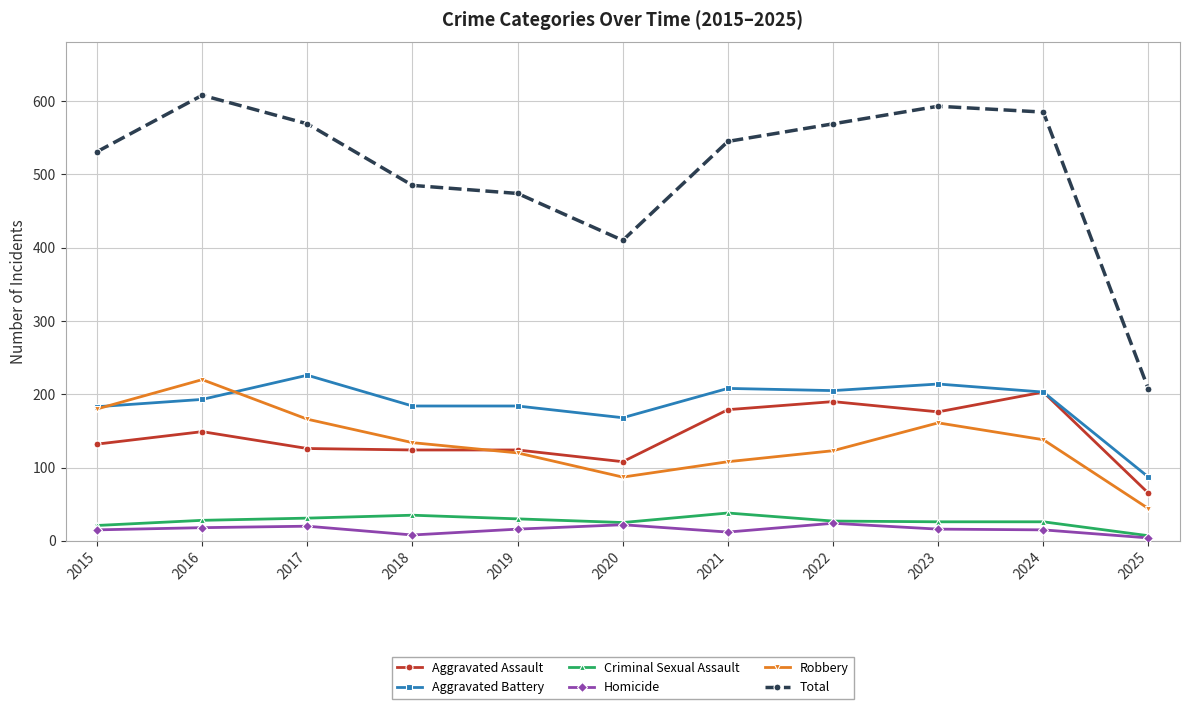

True or false: Criminal Sexual Assault and Robbery intersect in this chart.

False